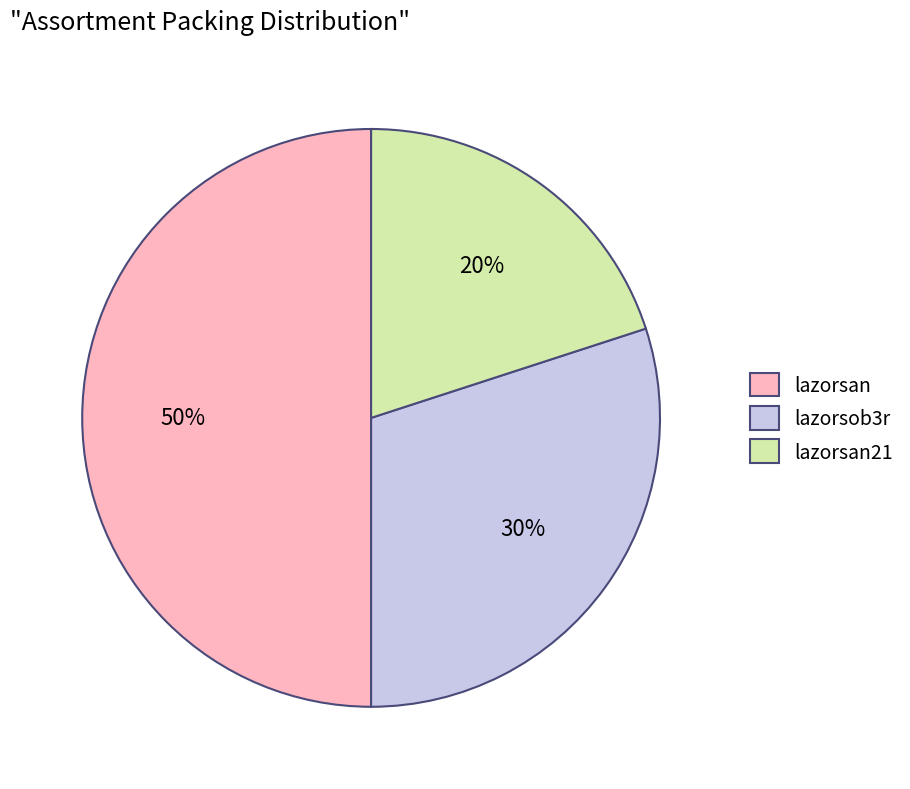

Is lazorsan21 the majority of the pie?

No